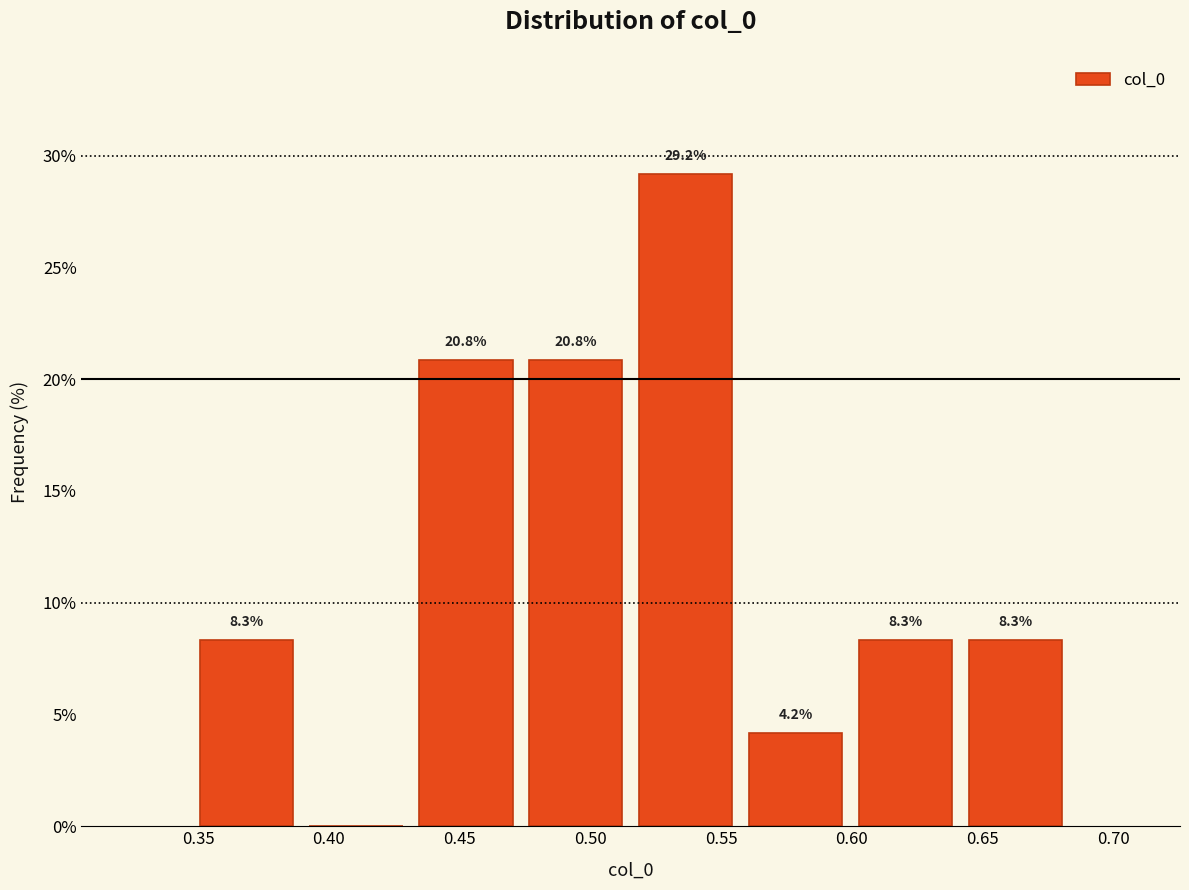

Over which range of the x-axis is the bar tallest?

0.515 to 0.555